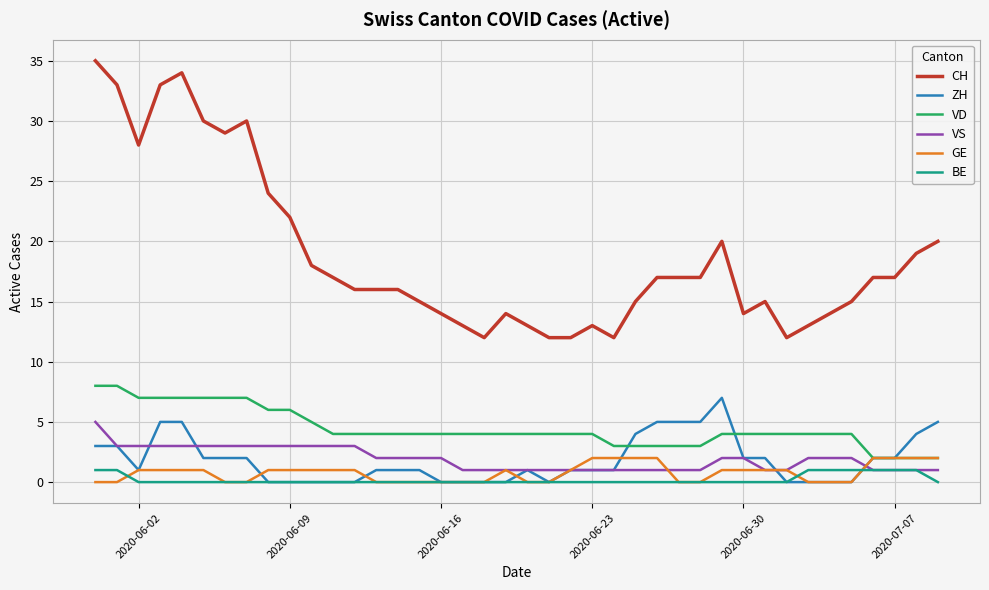

What is the greatest value displayed?

35